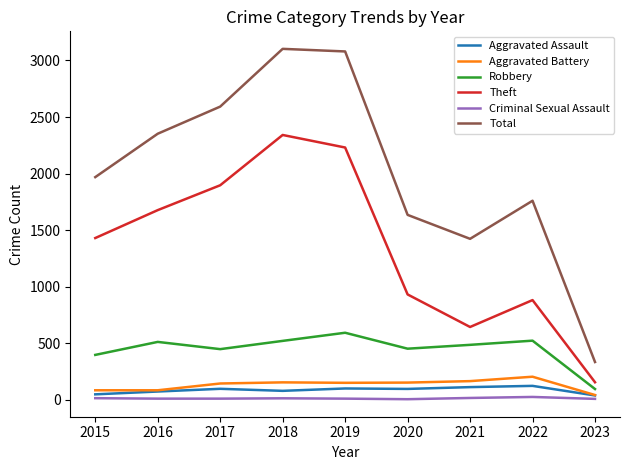

Which series has the largest range (max minus min)?

Total